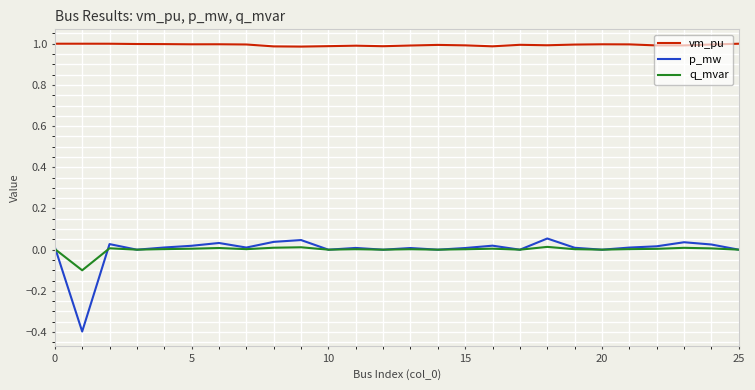

Which series has the largest range (max minus min)?

p_mw